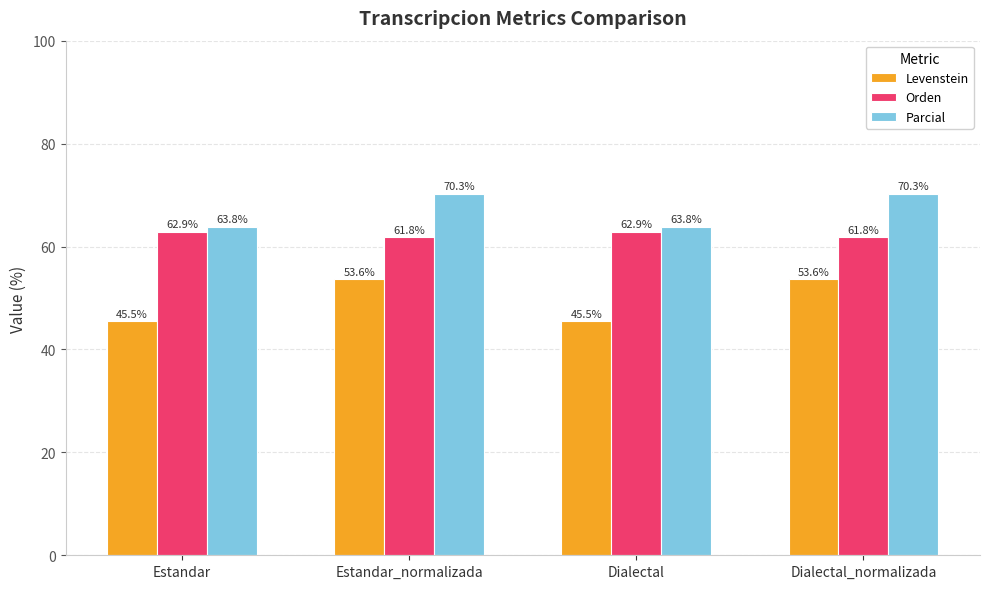

List the series in order of their peak value, highest first.

Parcial, Orden, Levenstein